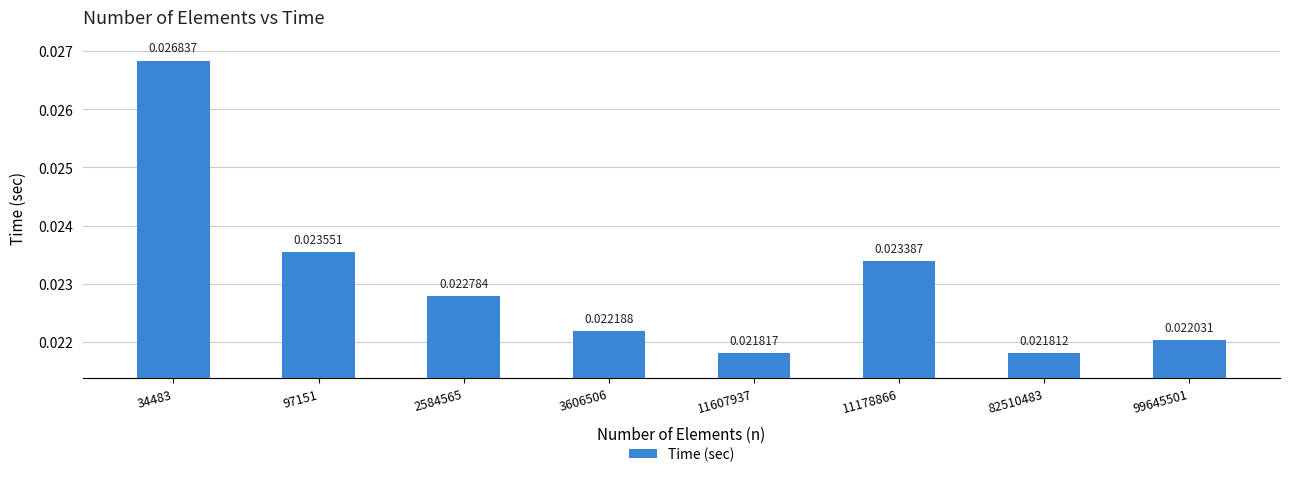

List the labels in order of value, largest first.

34483, 97151, 11178866, 2584565, 3606506, 99645501, 11607937, 82510483